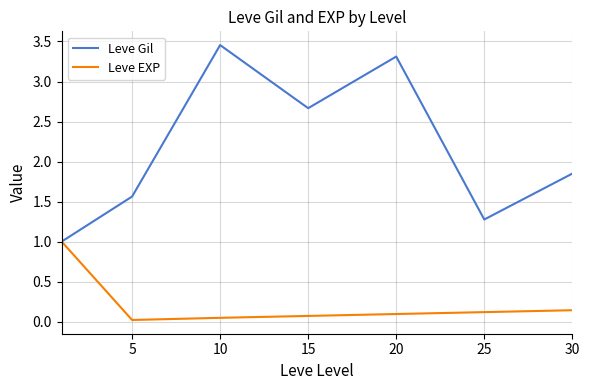

Which series has the largest total across all categories?

Leve Gil